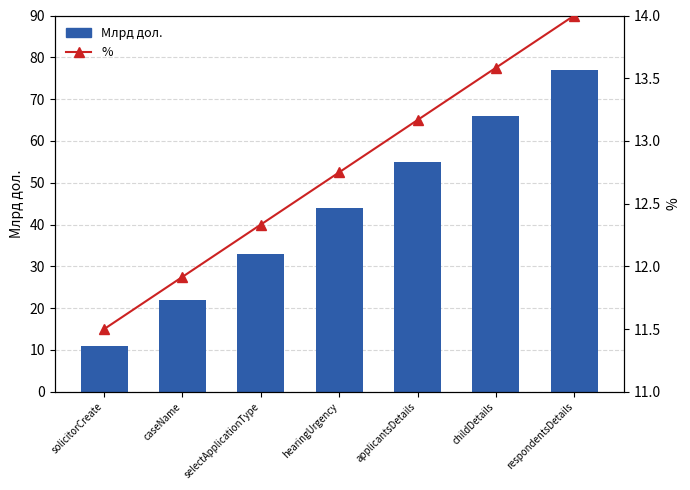

Reading left to right, what are all the values shown in this chart?

Млрд дол.: 11.0	22.0	33.0	44.0	55.0	66.0	77.0
%: 11.5	11.9	12.3	12.8	13.2	13.6	14.0